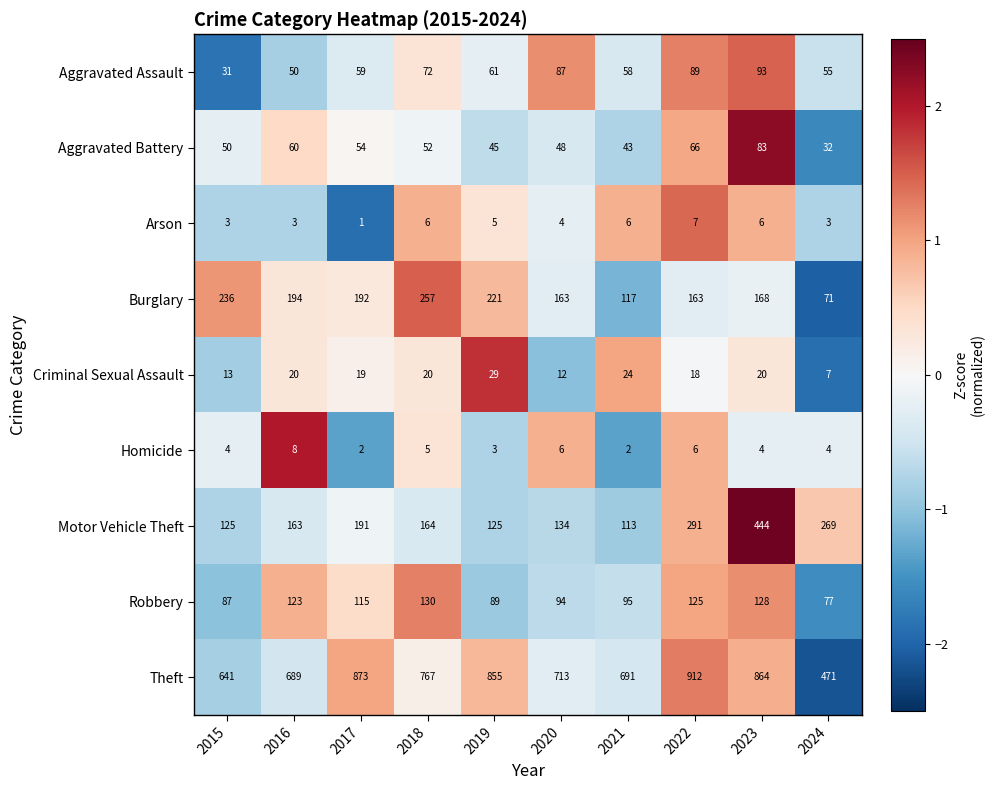

At how many categories does at least one series exceed 142?

10